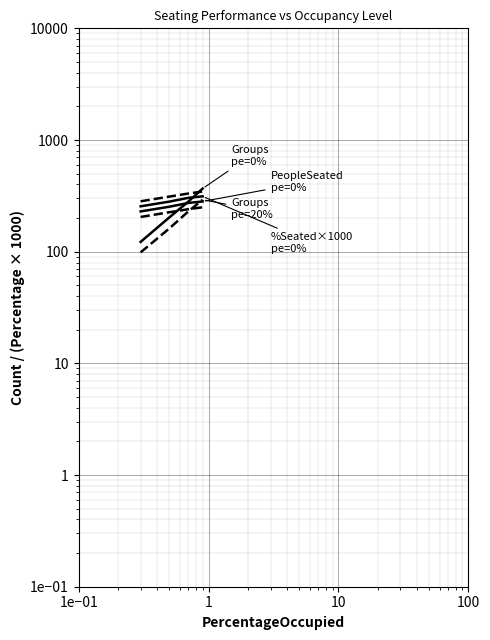

At which label does PeopleSeated pe=0% first exceed 273?

1